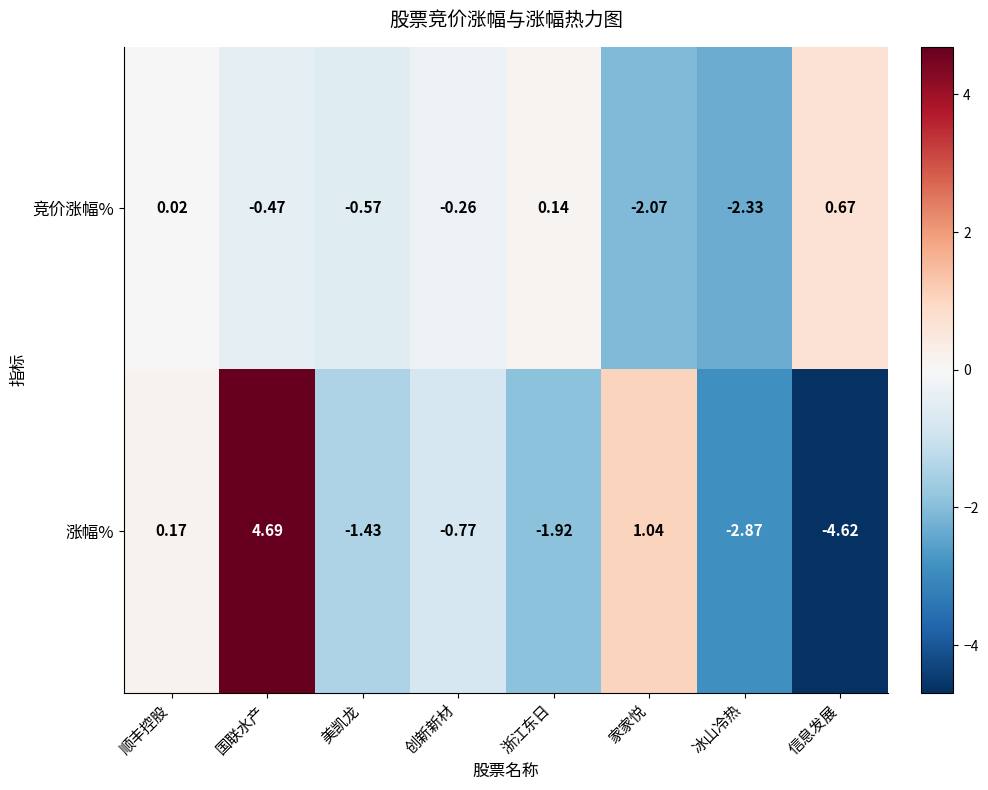

Which label corresponds to the smallest value in the chart?

信息发展